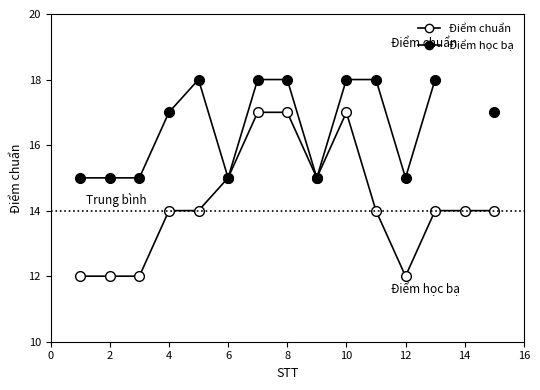

Does the chart have visible grid lines?

No